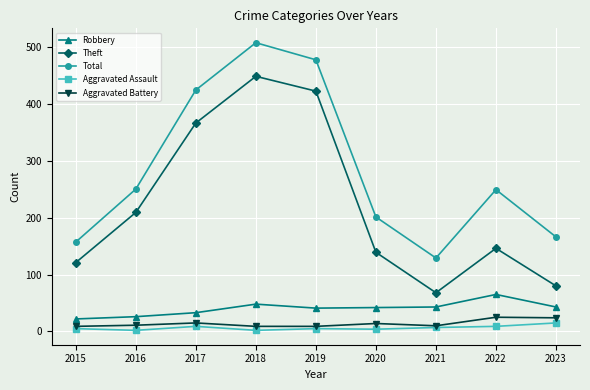

True or false: Total and Robbery cross at least once.

False